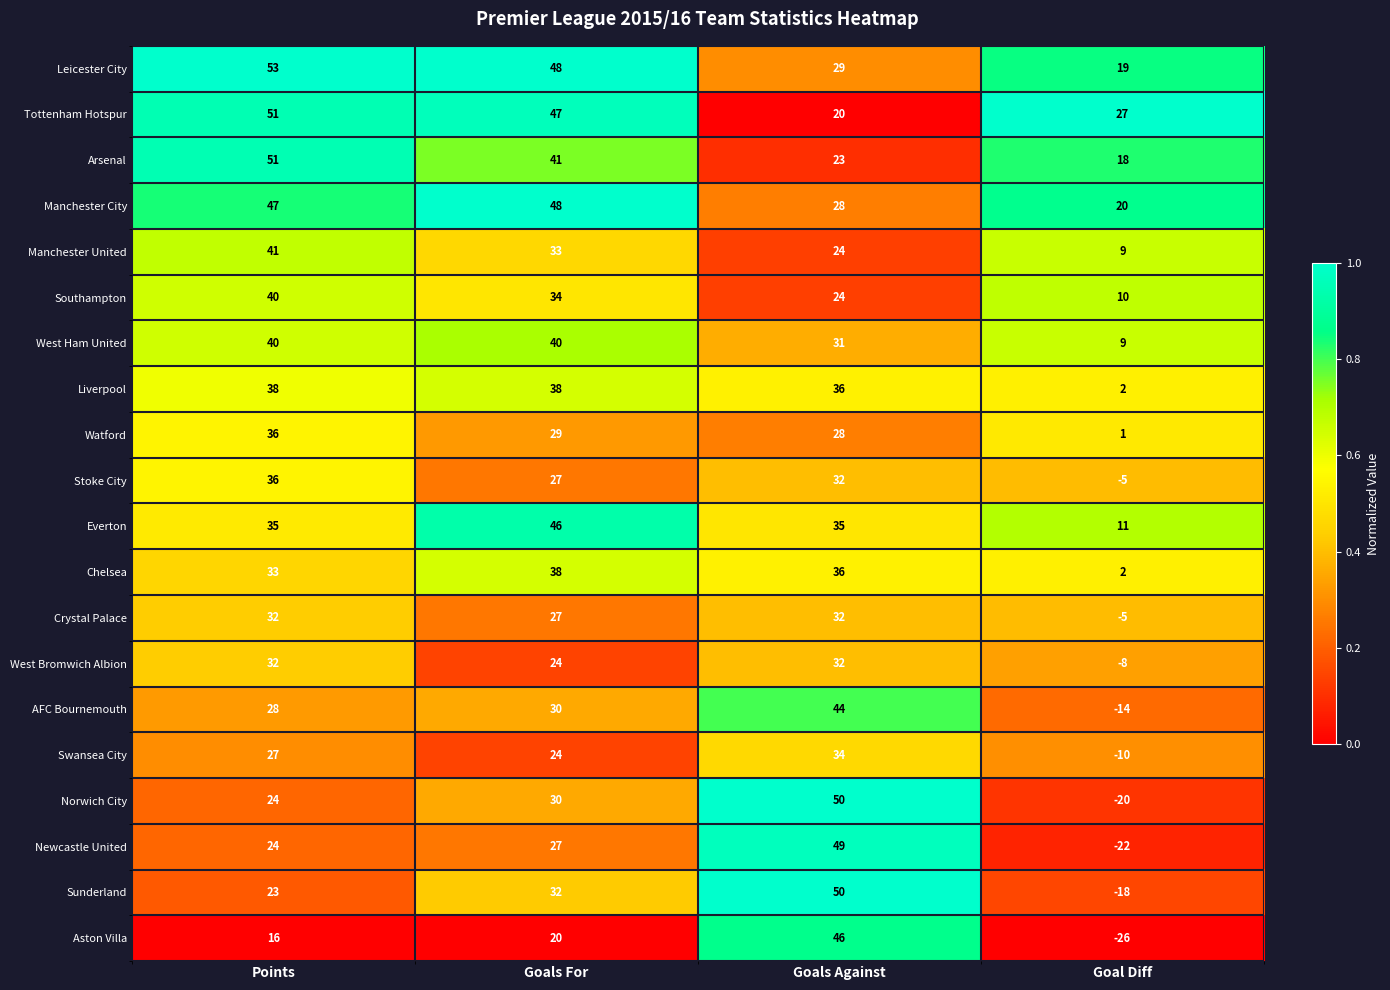

Which series has the largest total across all categories?

Leicester City